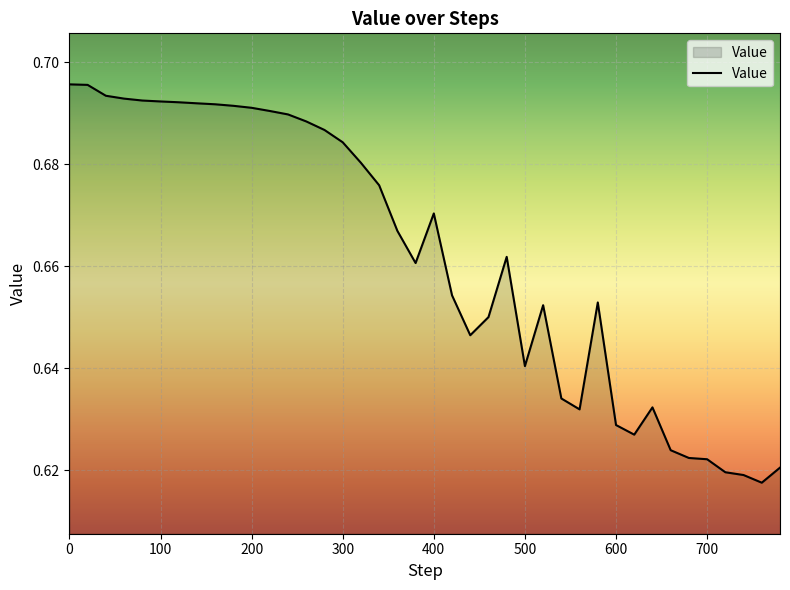

Where is the first local minimum?

380